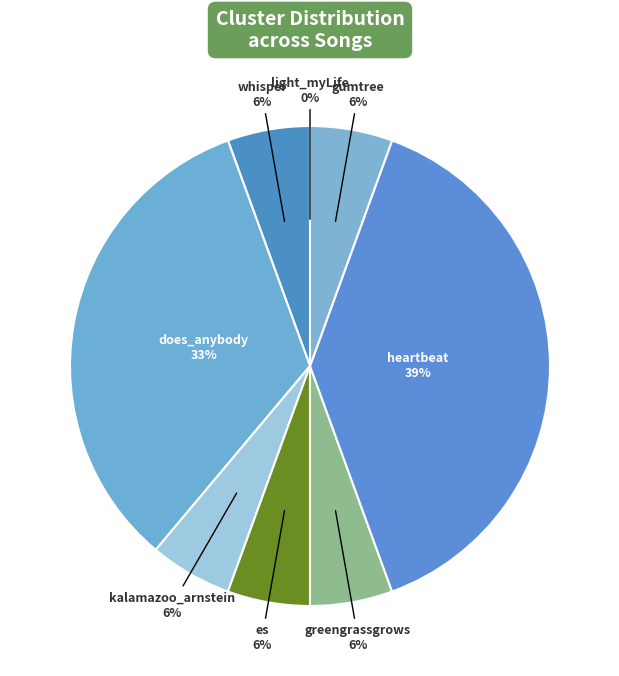

Which category has the biggest portion of the pie?

heartbeat